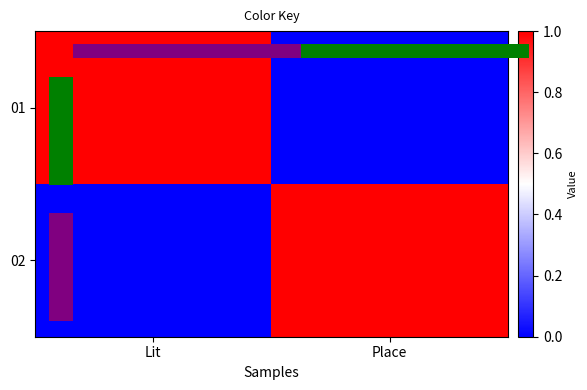

What is the difference between the 01 values at Lit and Place?

1